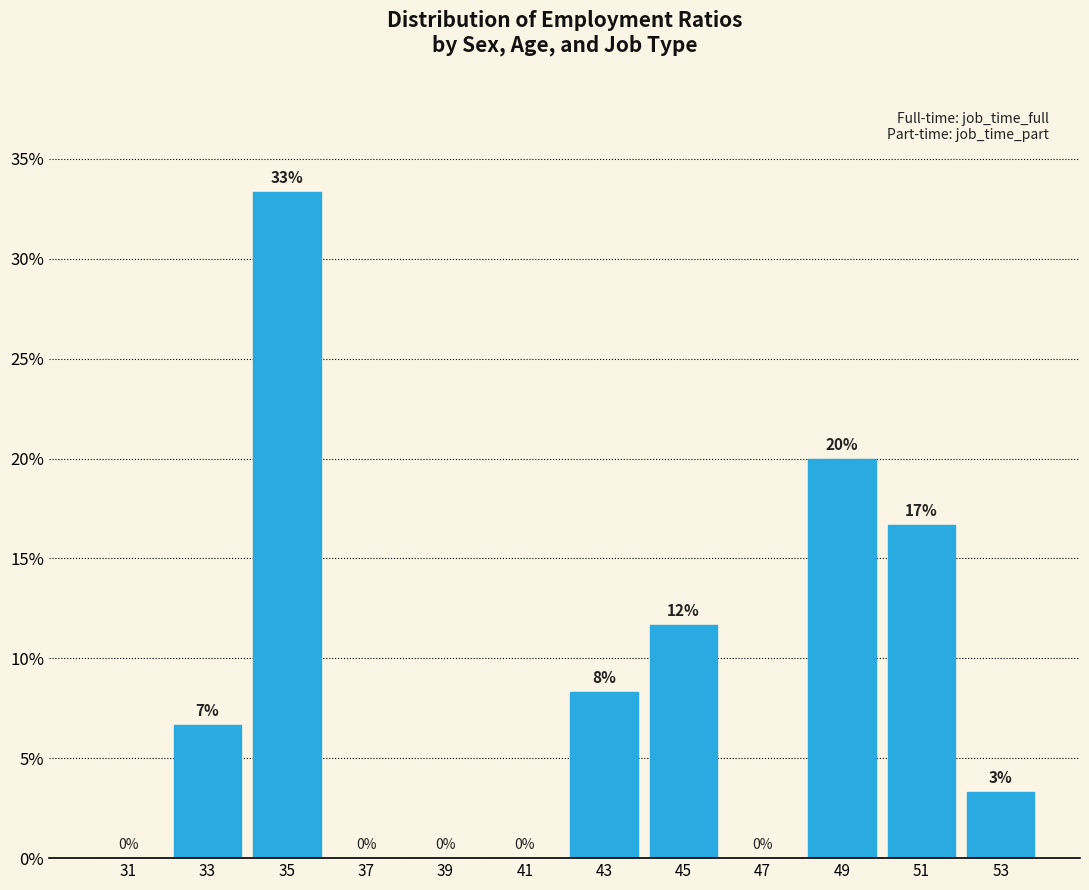

Over which range of the x-axis is the bar tallest?

34 to 36